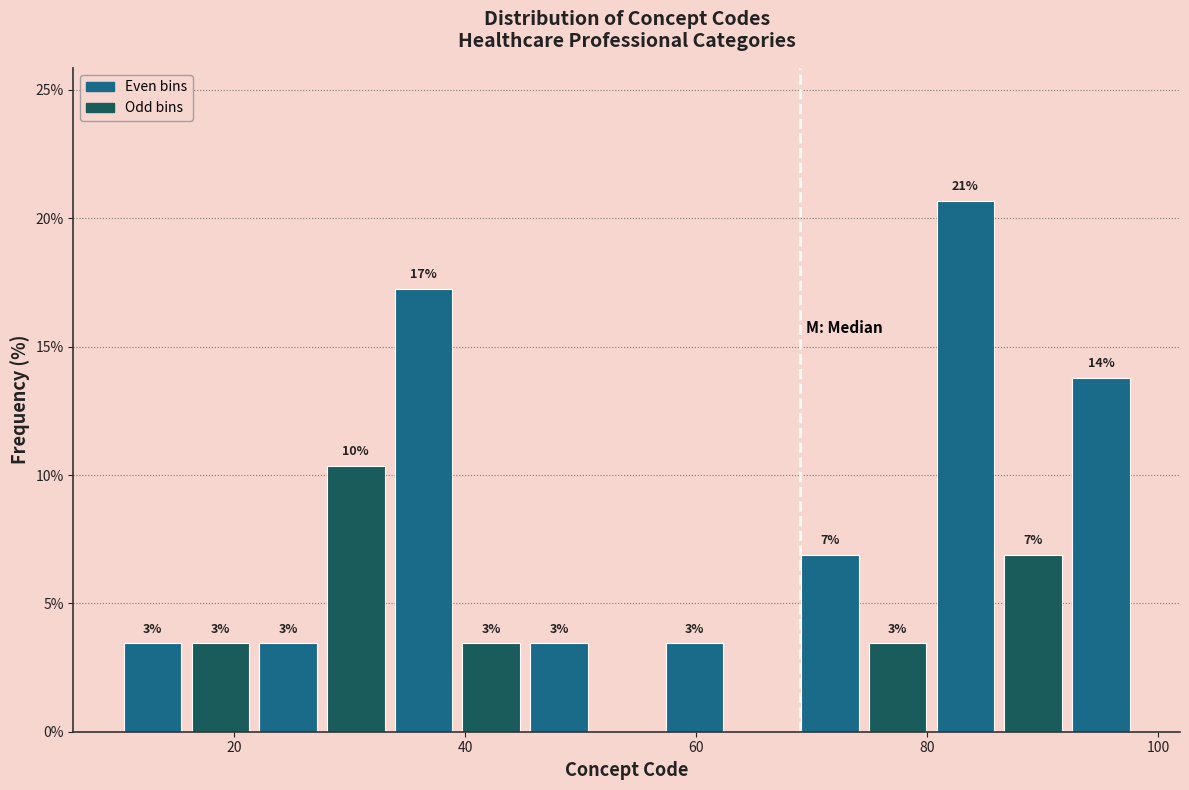

Read against the x-axis, roughly where is the centre of the tallest bar?

84